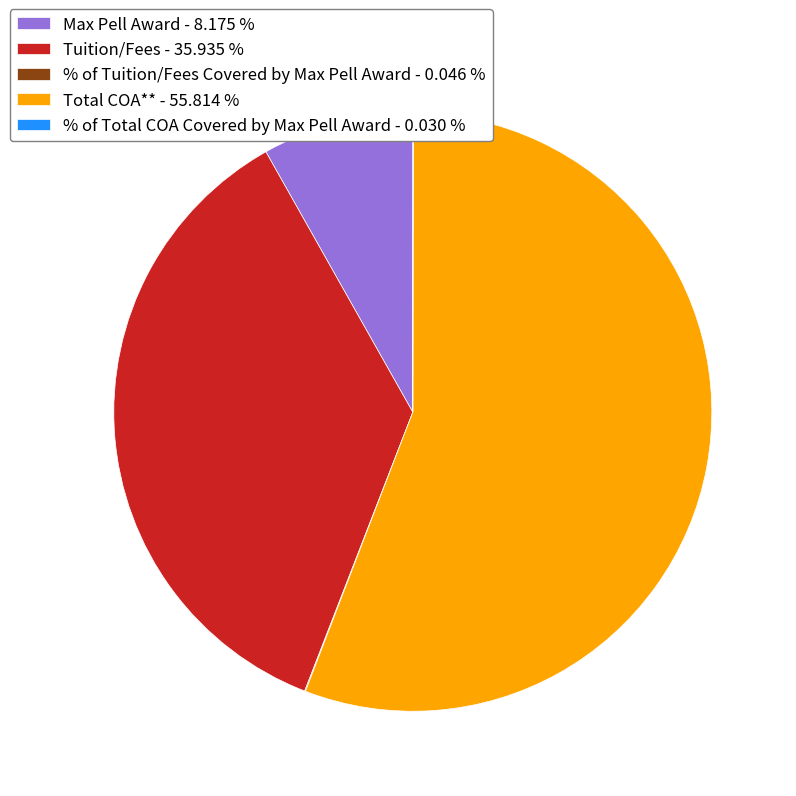

Does any single category account for the majority?

Yes